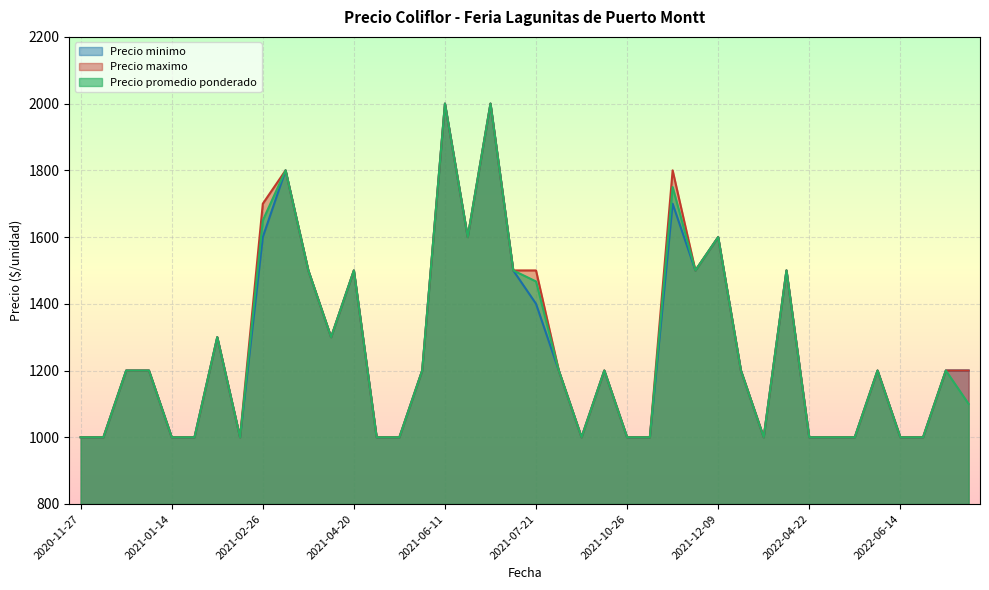

What is the difference between the second highest and minimum values in the Precio promedio ponderado series?

1000